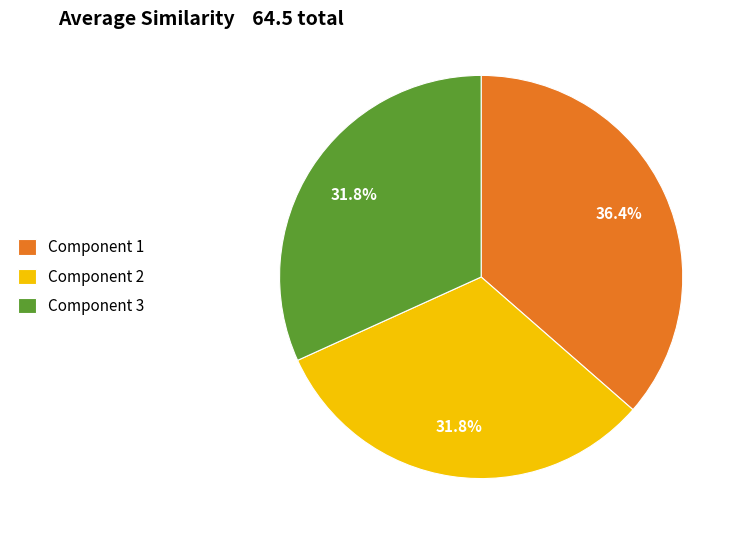

To the nearest percent, what is the average slice percentage?

33%